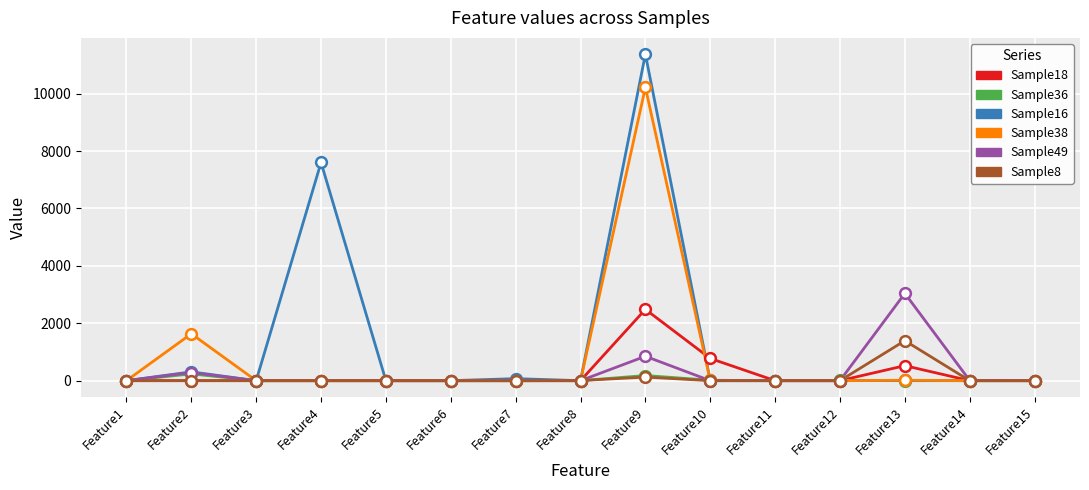

At which category is the sum across all series the highest?

Feature9